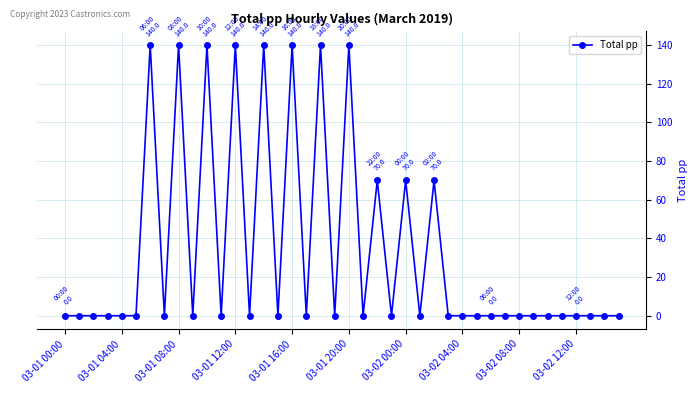

What is the maximum value shown in the chart?

140